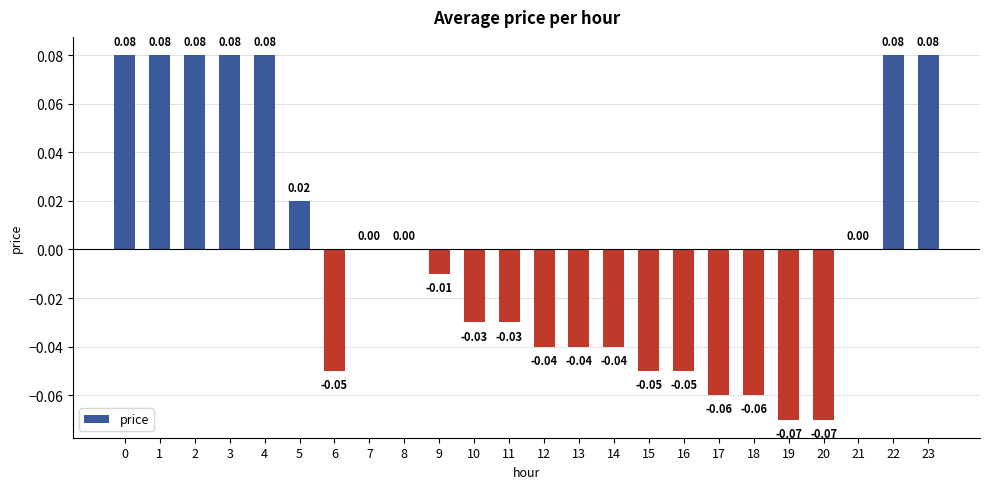

Between 5 and 19, which is larger?

5